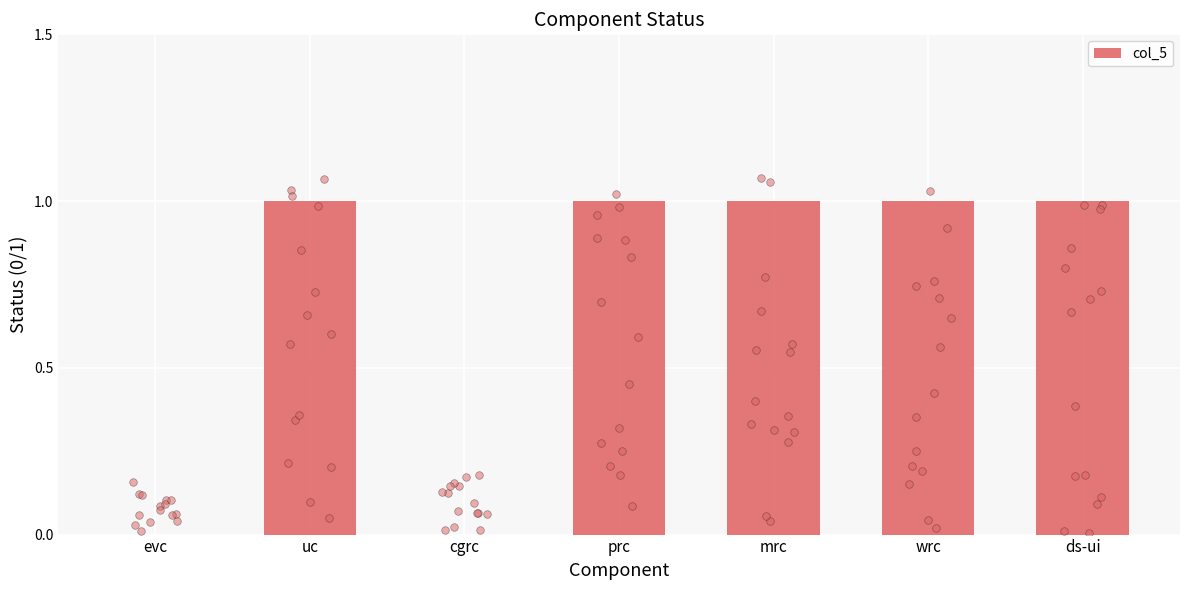

Between uc and ds-ui, which is larger?

uc